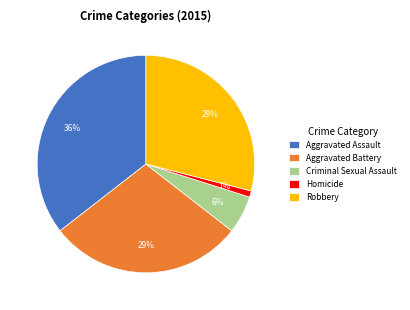

To the nearest percent, what portion does Robbery represent?

29%